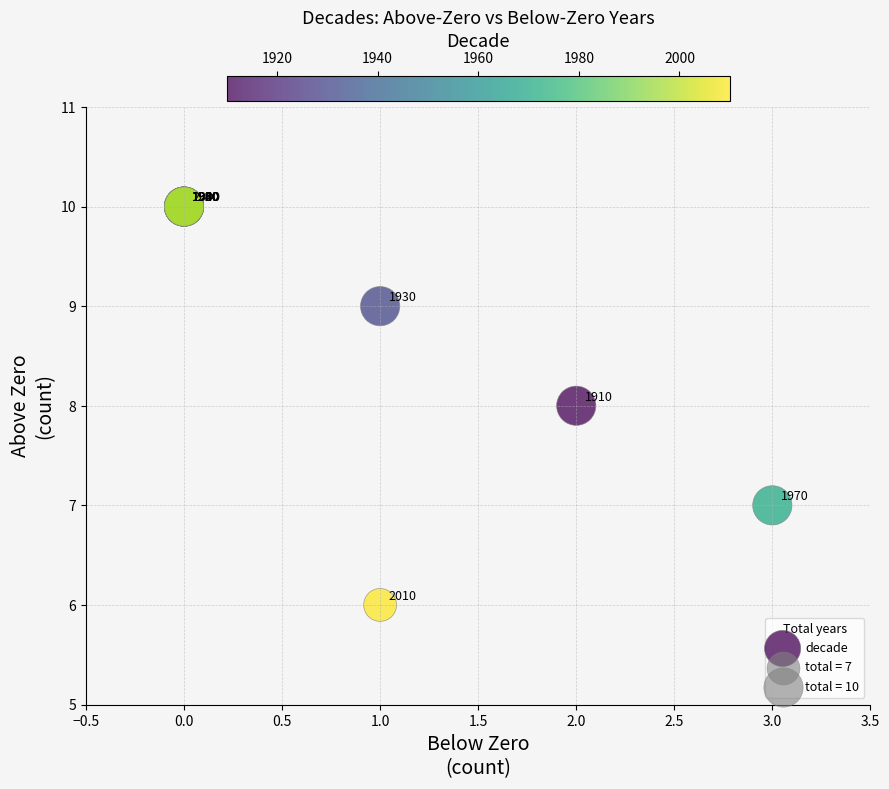

What Y value in the scatter plot is closest to 8?

8